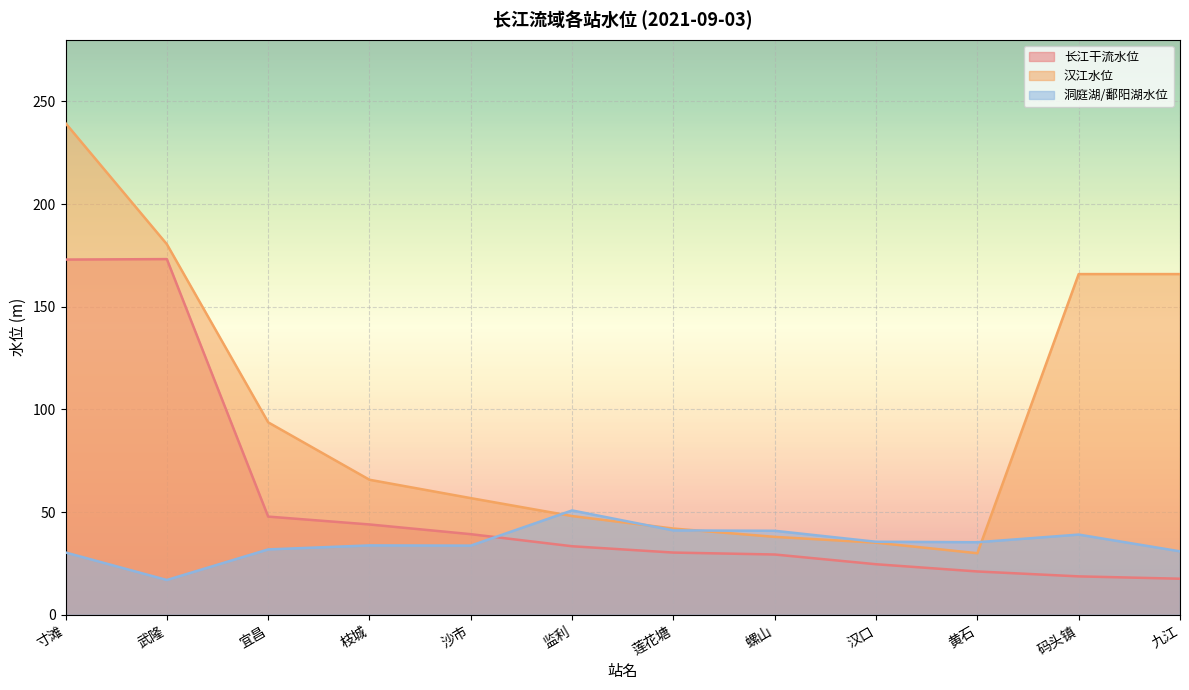

How many lines are shown in the chart?

3